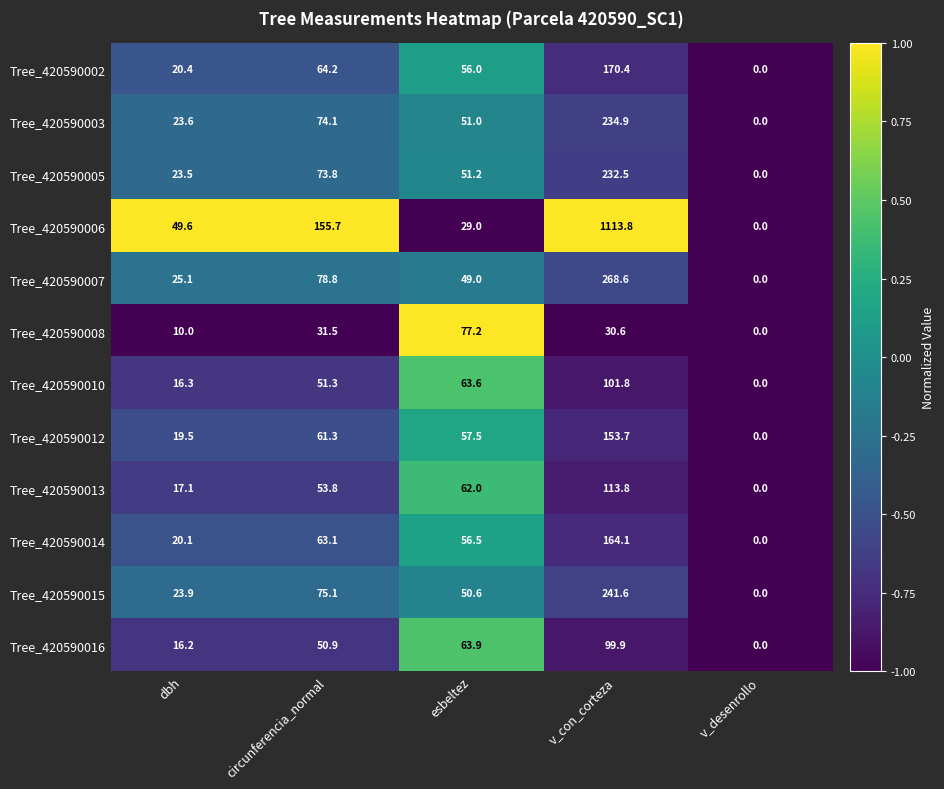

The Tree_420590003 series shows 396.9 at v_con_corteza. True or false?

False